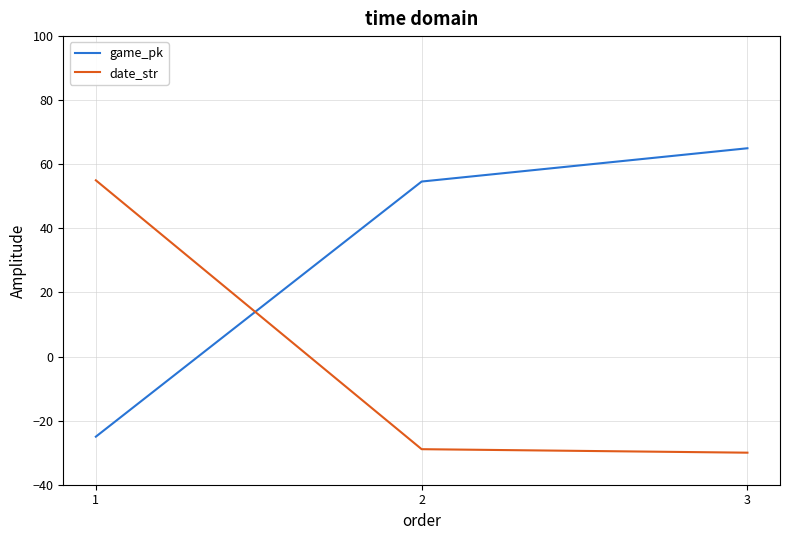

Reading left to right, extract all data points from this chart.

game_pk: -25.0	54.6	65.0
date_str: 55.0	-28.9	-30.0